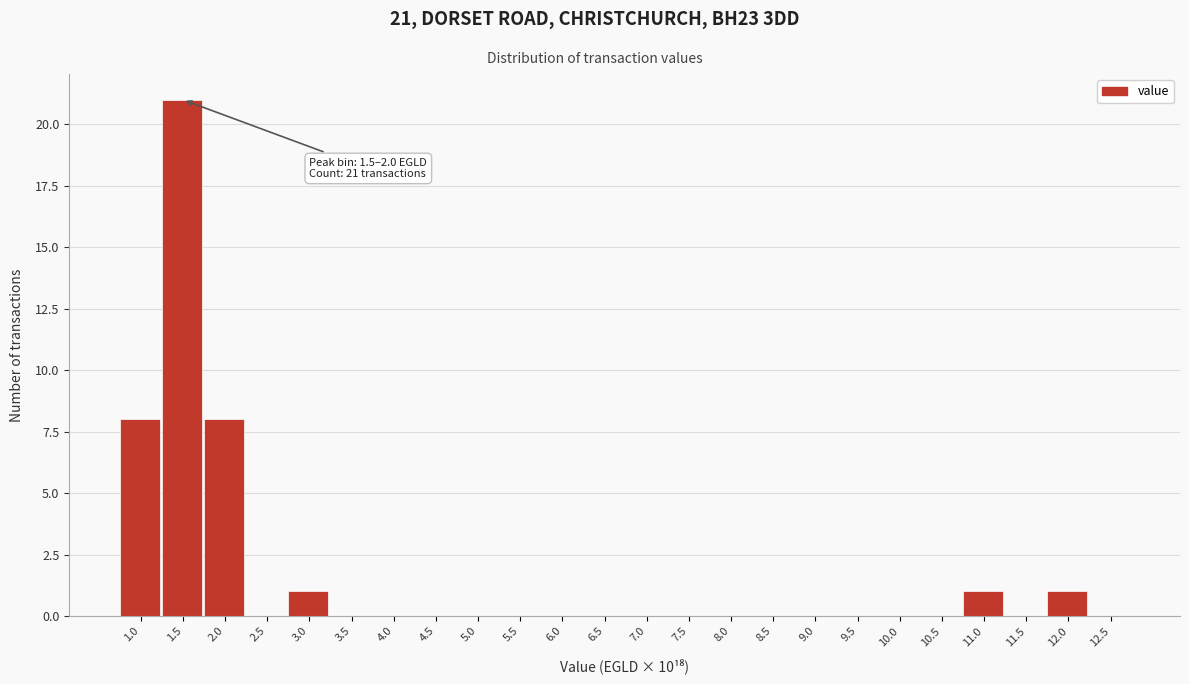

Reading left to right, transcribe all the data shown in this chart.

1.0=8	1.5=21	2.0=8	2.5=0	3.0=1	3.5=0	4.0=0	4.5=0	5.0=0	5.5=0	6.0=0	6.5=0	7.0=0	7.5=0	8.0=0	8.5=0	9.0=0	9.5=0	10.0=0	10.5=0	11.0=1	11.5=0	12.0=1	12.5=0